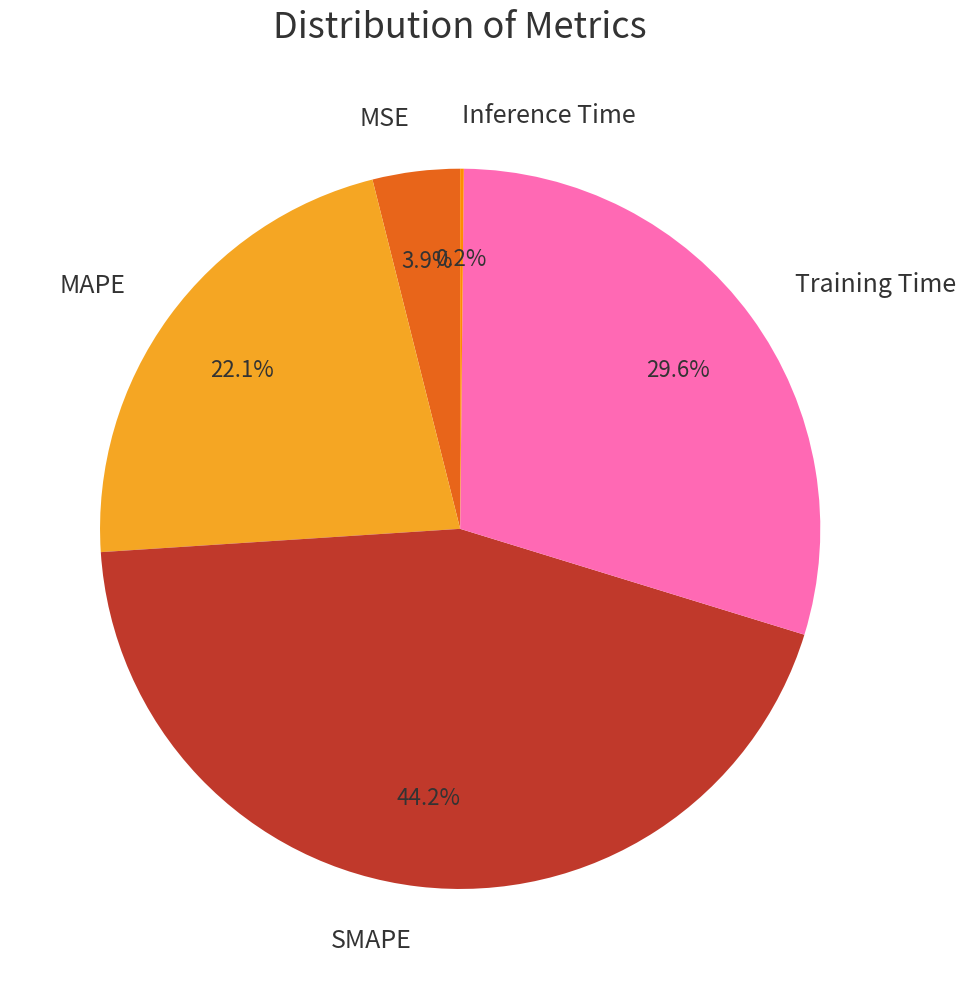

Is MSE the majority of the pie?

No